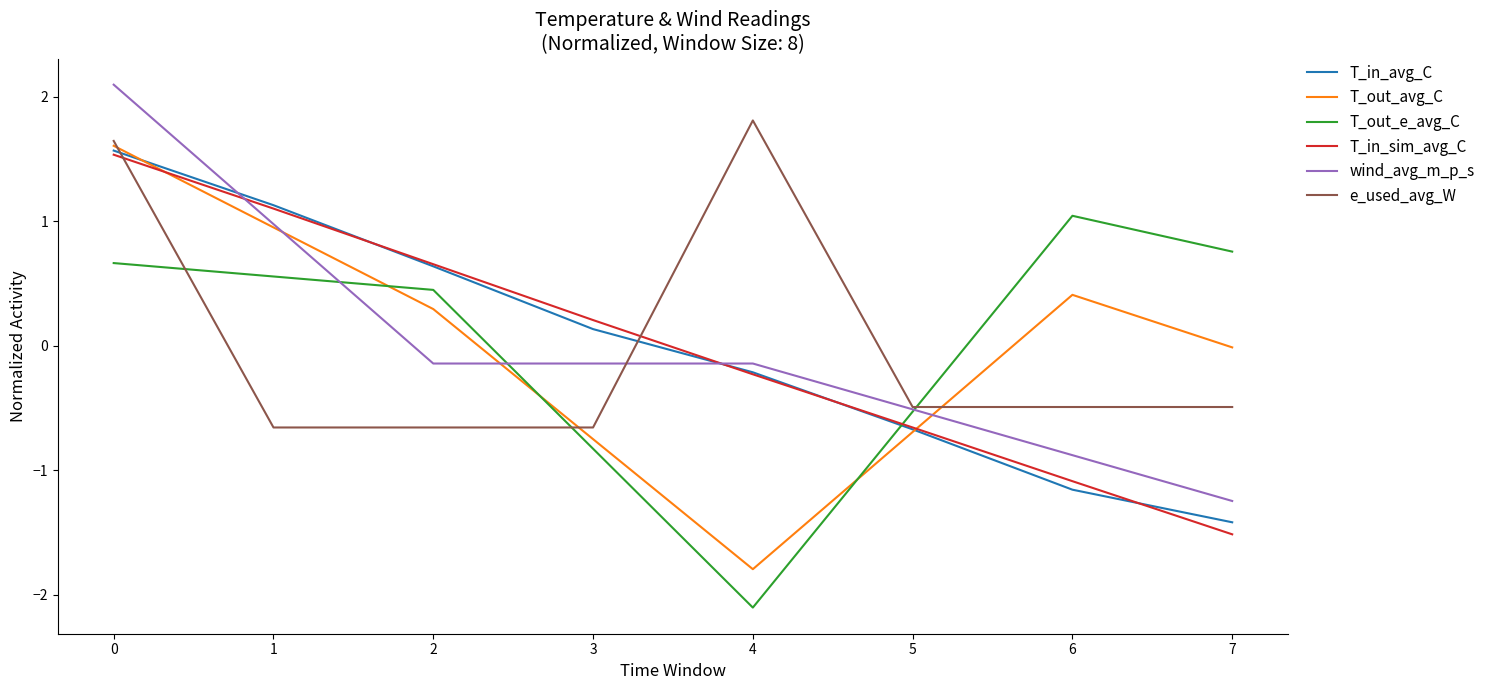

What is the difference between the maximum and second lowest values in the T_out_e_avg_C series?

1.9